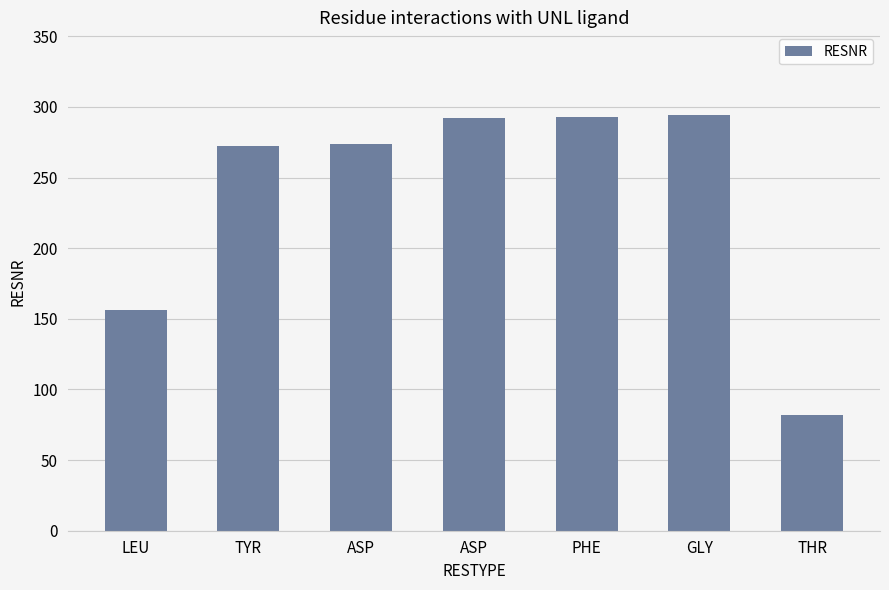

What value does the data have at TYR, to the nearest 50?

250